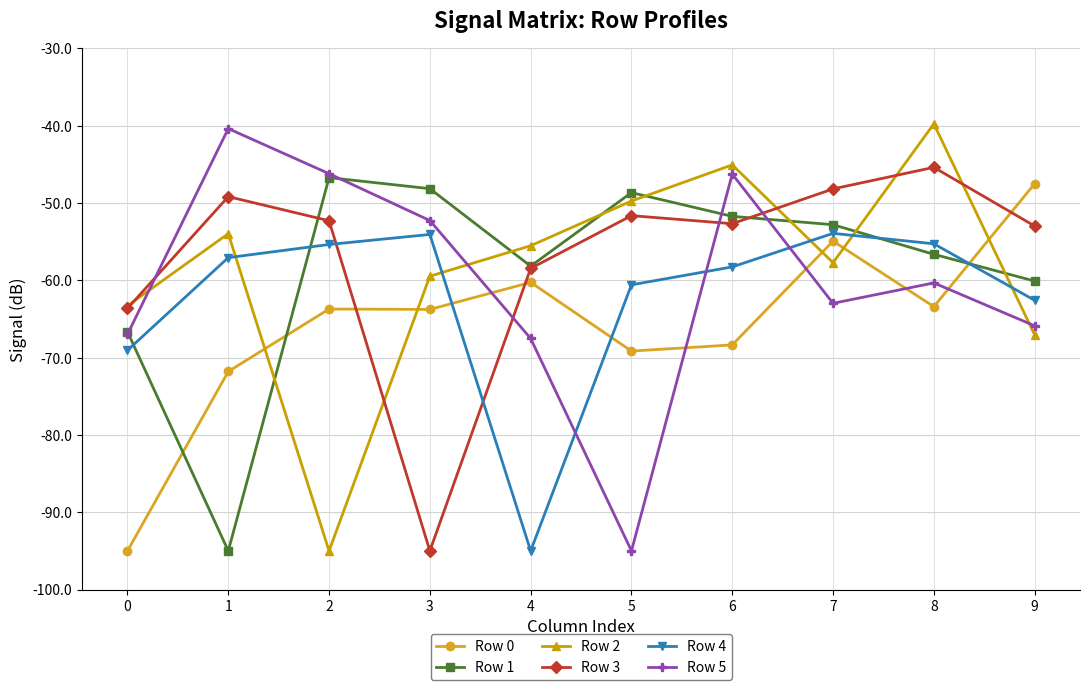

True or false: Row 5 has more than 0 points higher than both neighbors.

True